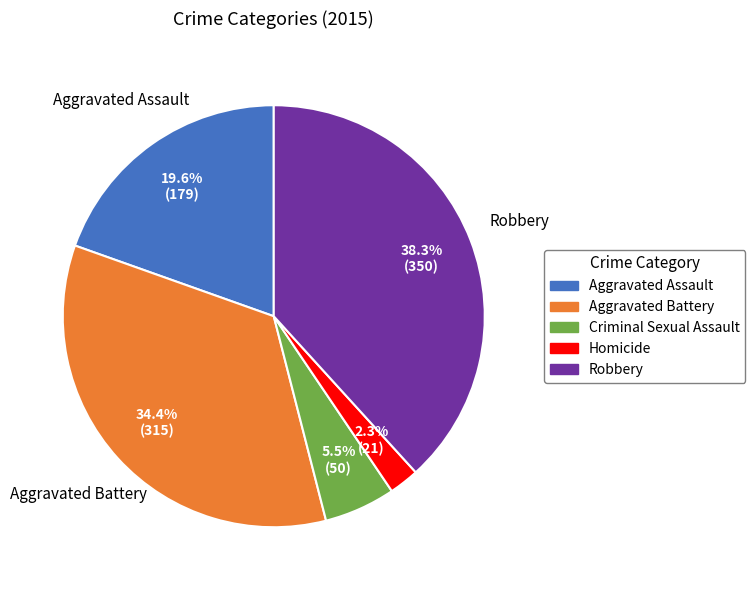

Which category has the smallest portion of the pie?

Homicide